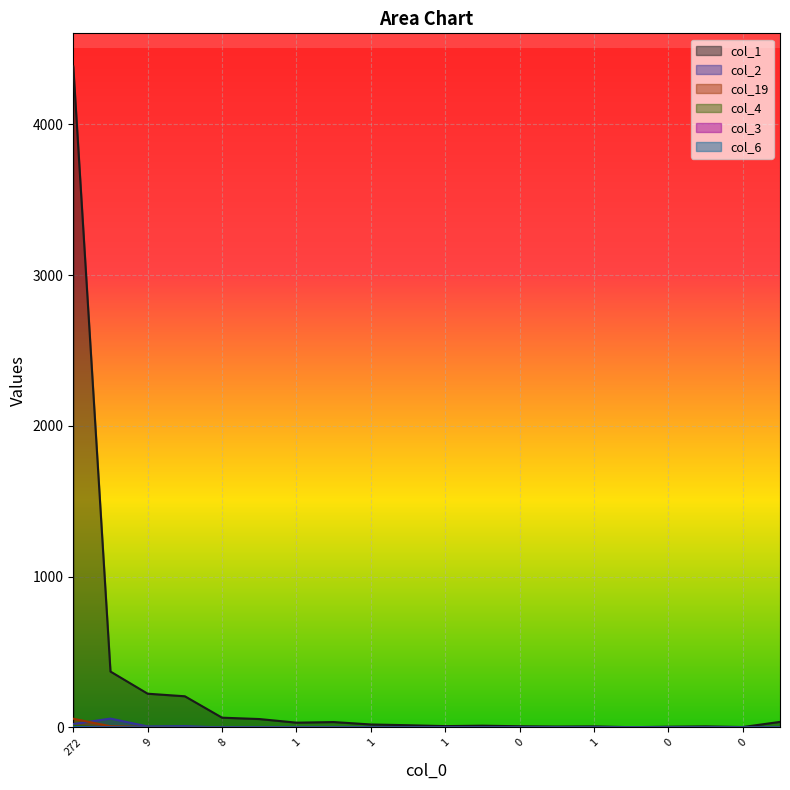

What are all the series names shown in the legend?

col_1, col_2, col_19, col_4, col_3, col_6